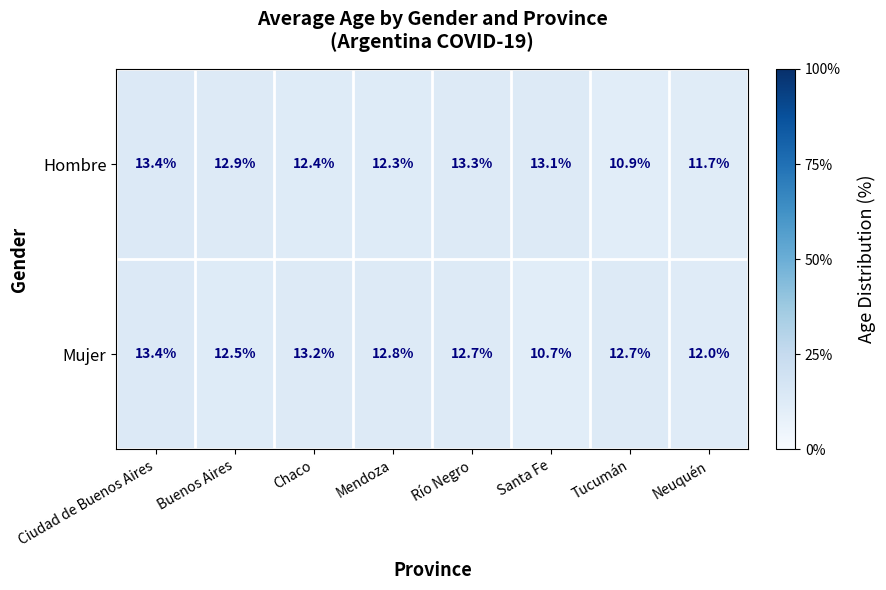

What is the greatest value displayed?

13.4